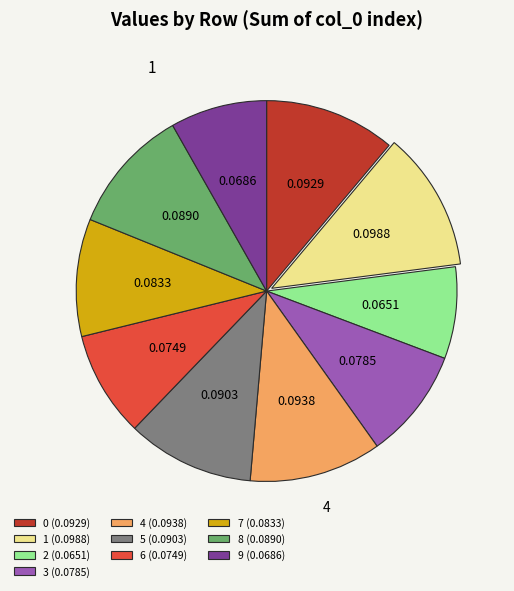

Do 9 (0.0686) and 0 (0.0929) together represent more than half of the pie?

No